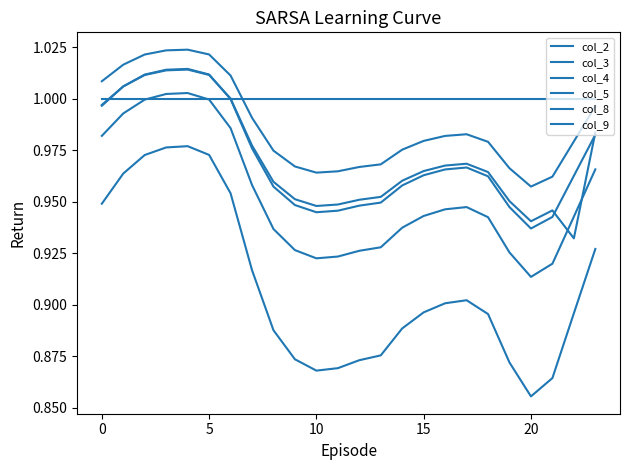

Is this an area chart (filled region under the line)?

No